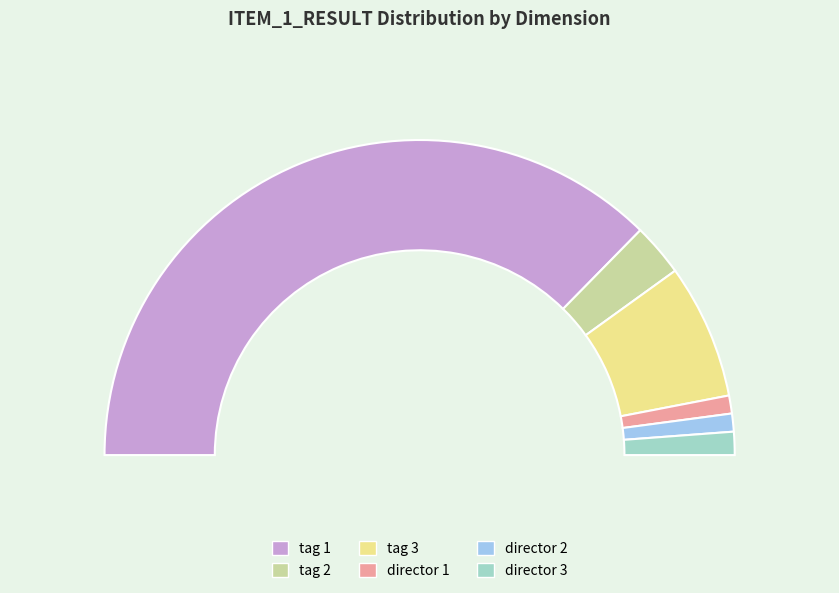

Does tag 1 represent more than half of the total?

Yes